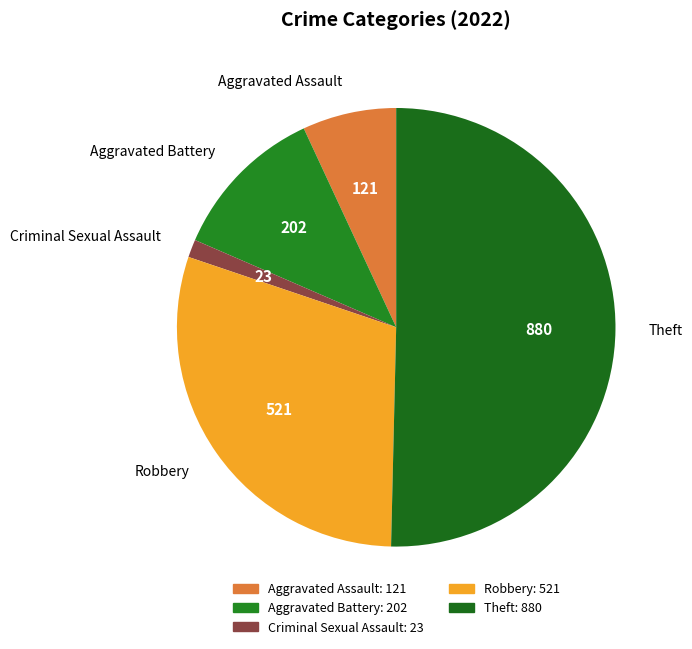

Count the number of slices in the pie.

5